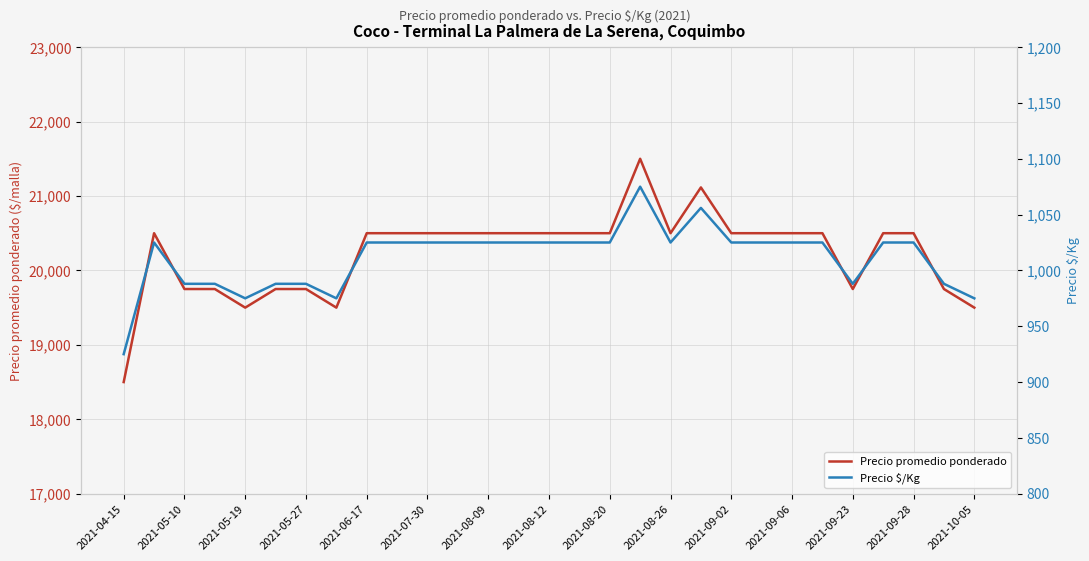

The value of Precio promedio ponderado at 2021-05-19 is 19500. True or false?

True